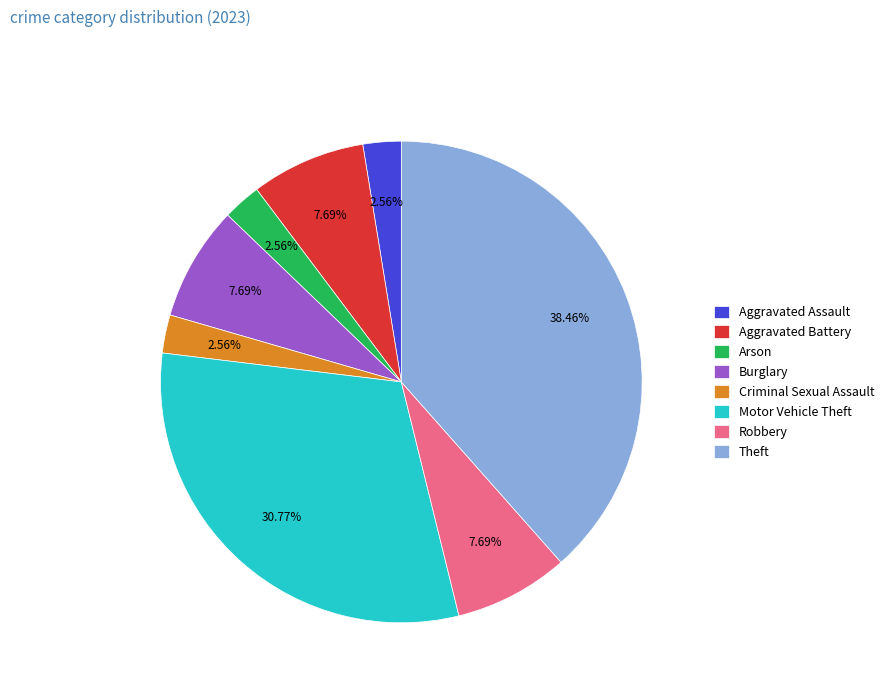

Does Robbery account for over 50% of the chart?

No